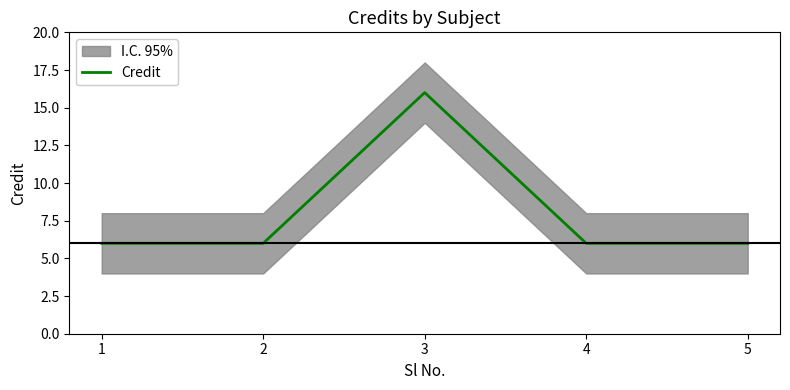

What is the ratio of the value at 1 to the value at 4?

1.0